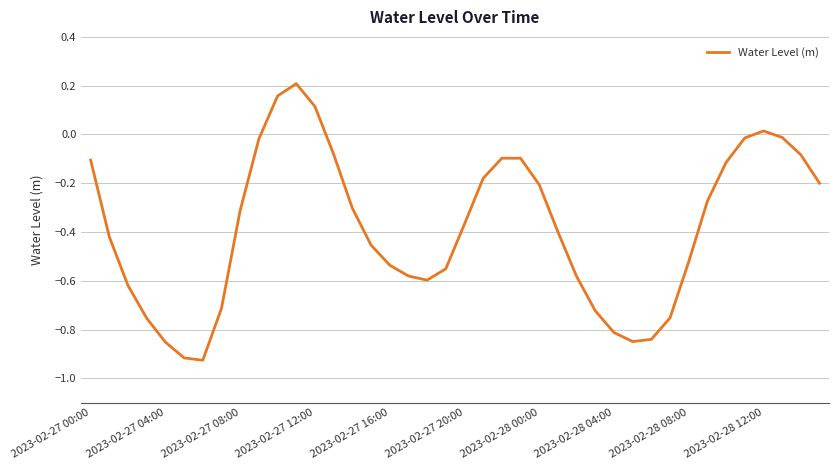

How many interior local valleys (lower than both neighbors) does the data have?

3